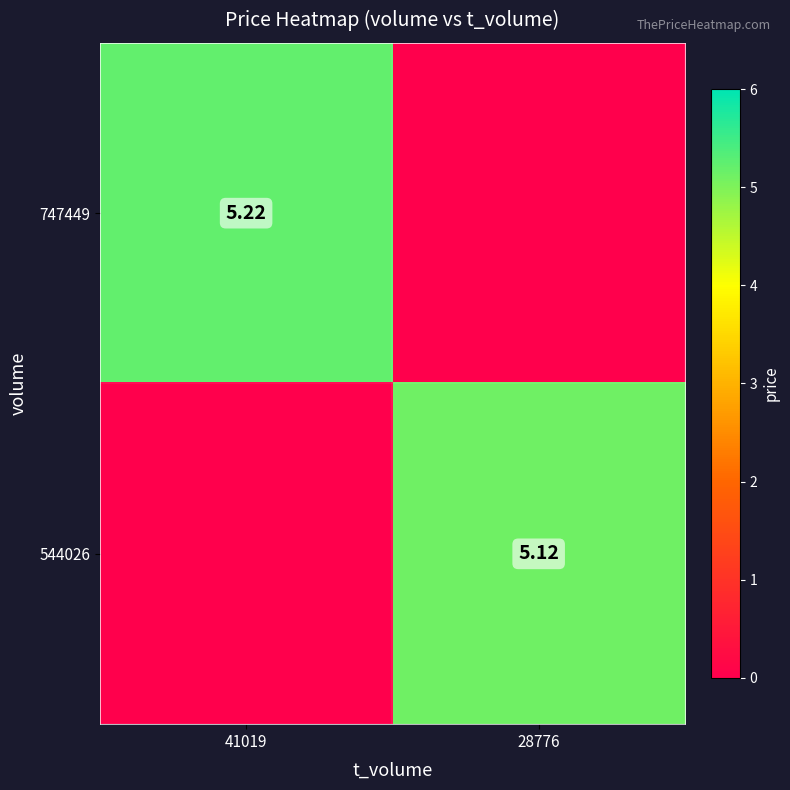

The 747449 series shows 5.2 at 41019. True or false?

True